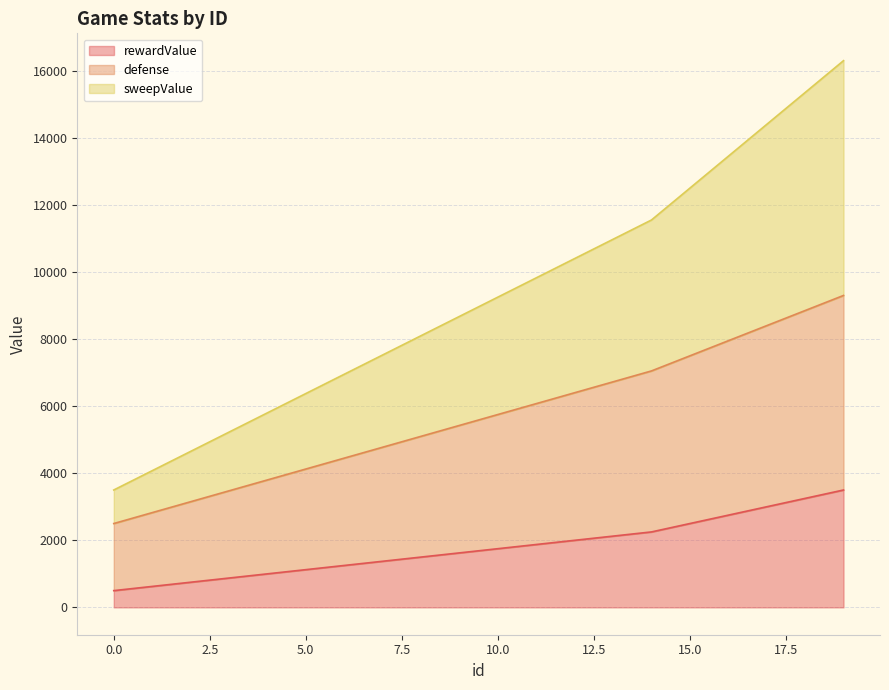

What is the spread (max minus min) of values at 6?

5700